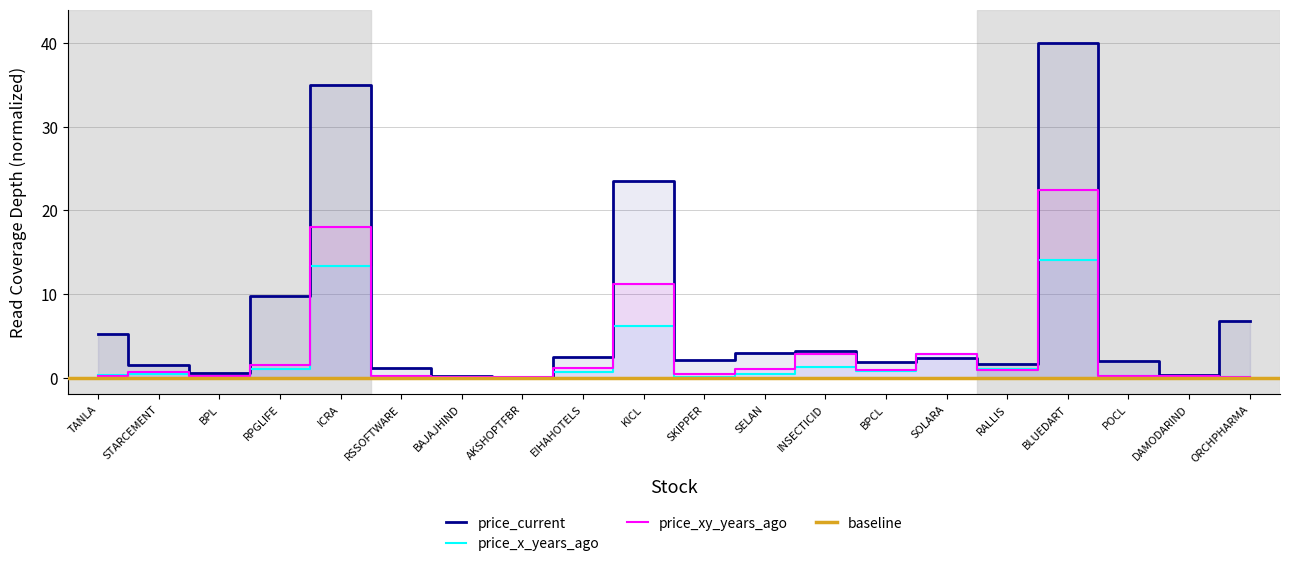

Is the value of price_xy_years_ago at SOLARA greater than the value of price_x_years_ago at STARCEMENT?

Yes